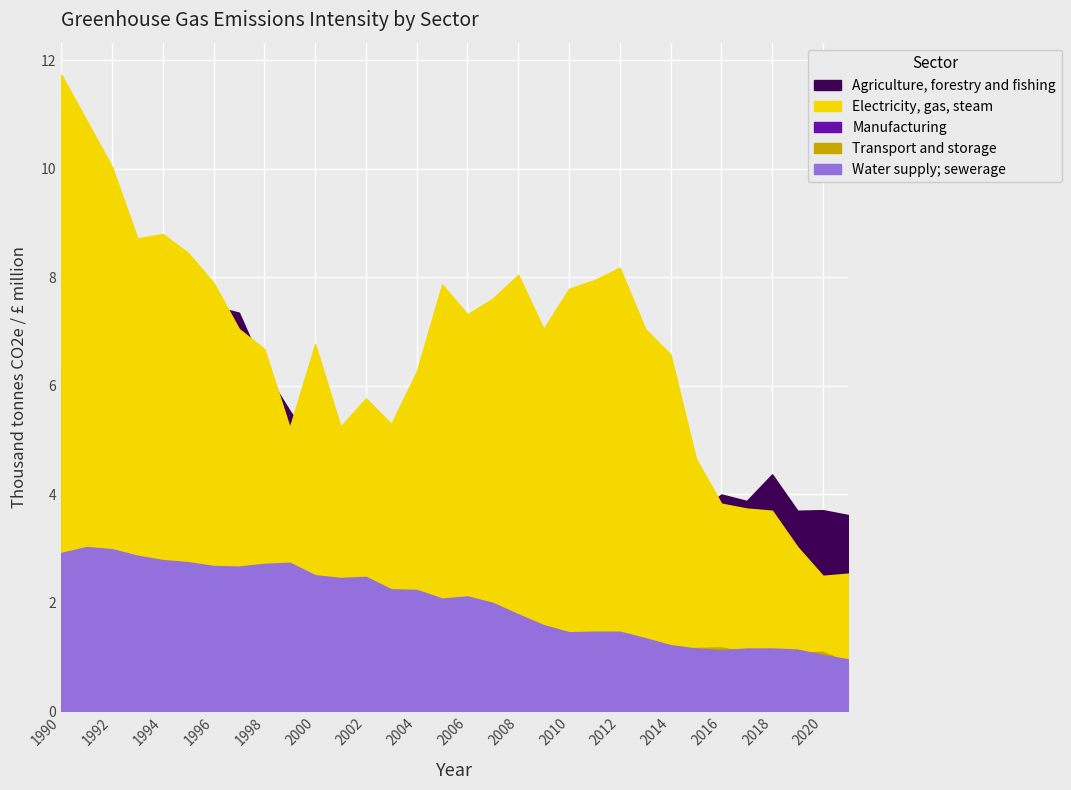

Is it true that Electricity, gas, steam equals 8.7 at 1993?

True